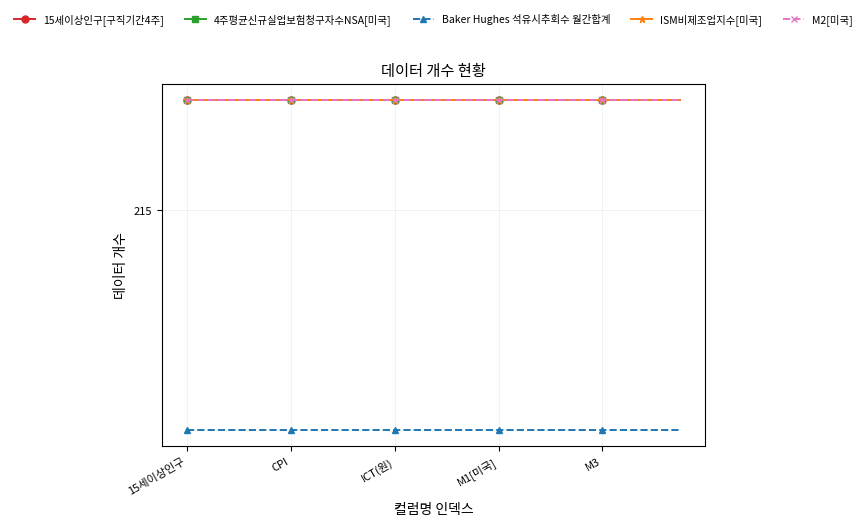

Does the chart have visible grid lines?

Yes